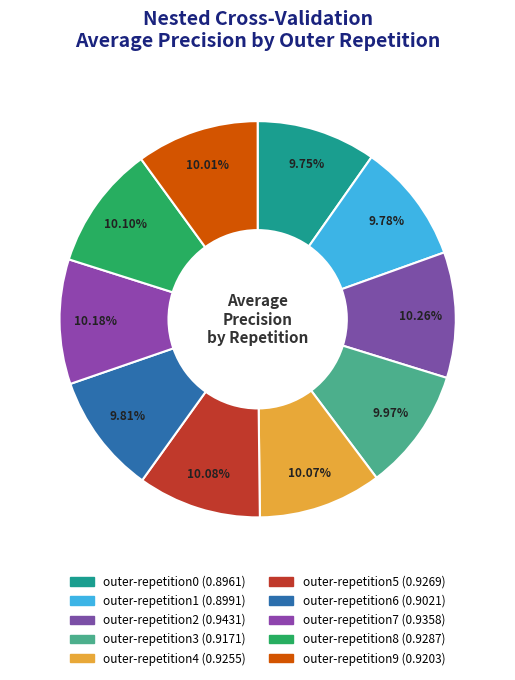

To the nearest percent, what portion does outer-repetition7 represent?

10%